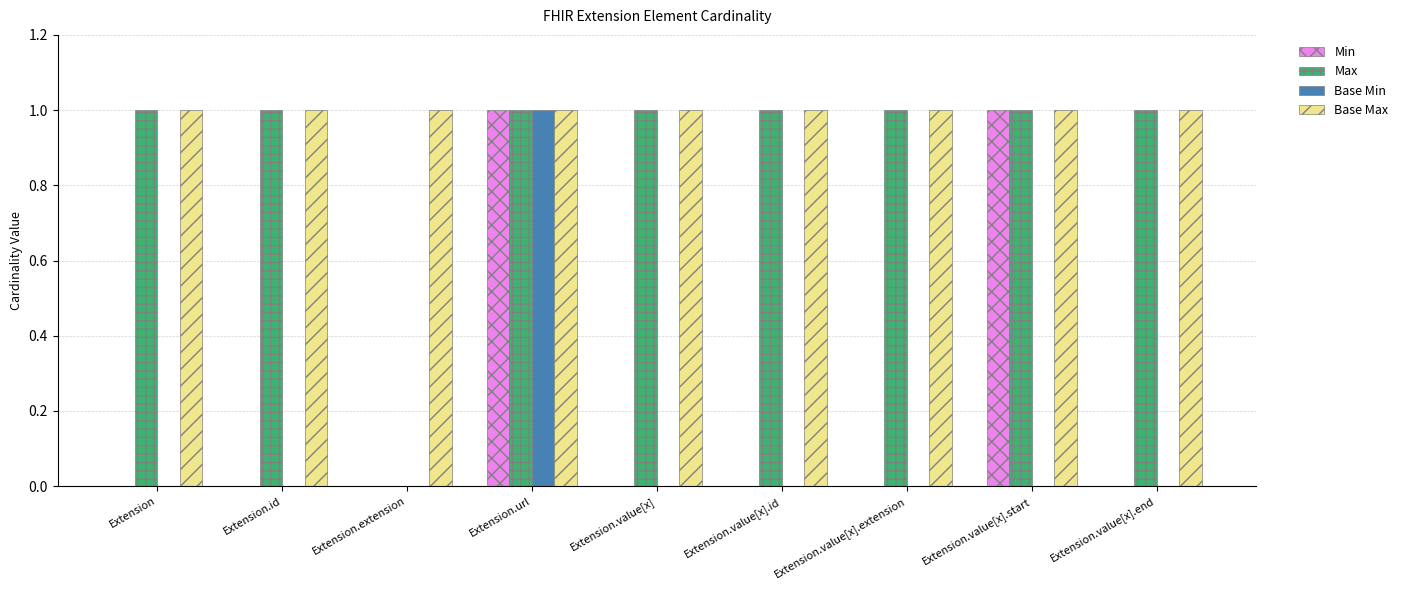

Between Extension and Extension.extension, which series saw the biggest shift?

Max